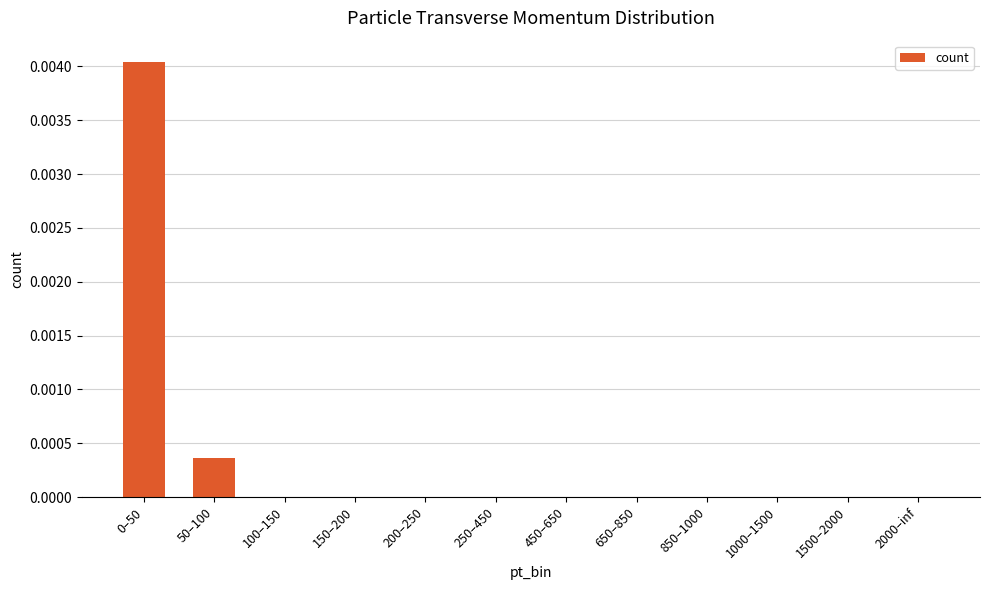

Is it true that the value at 2000–inf is 0.0?

True